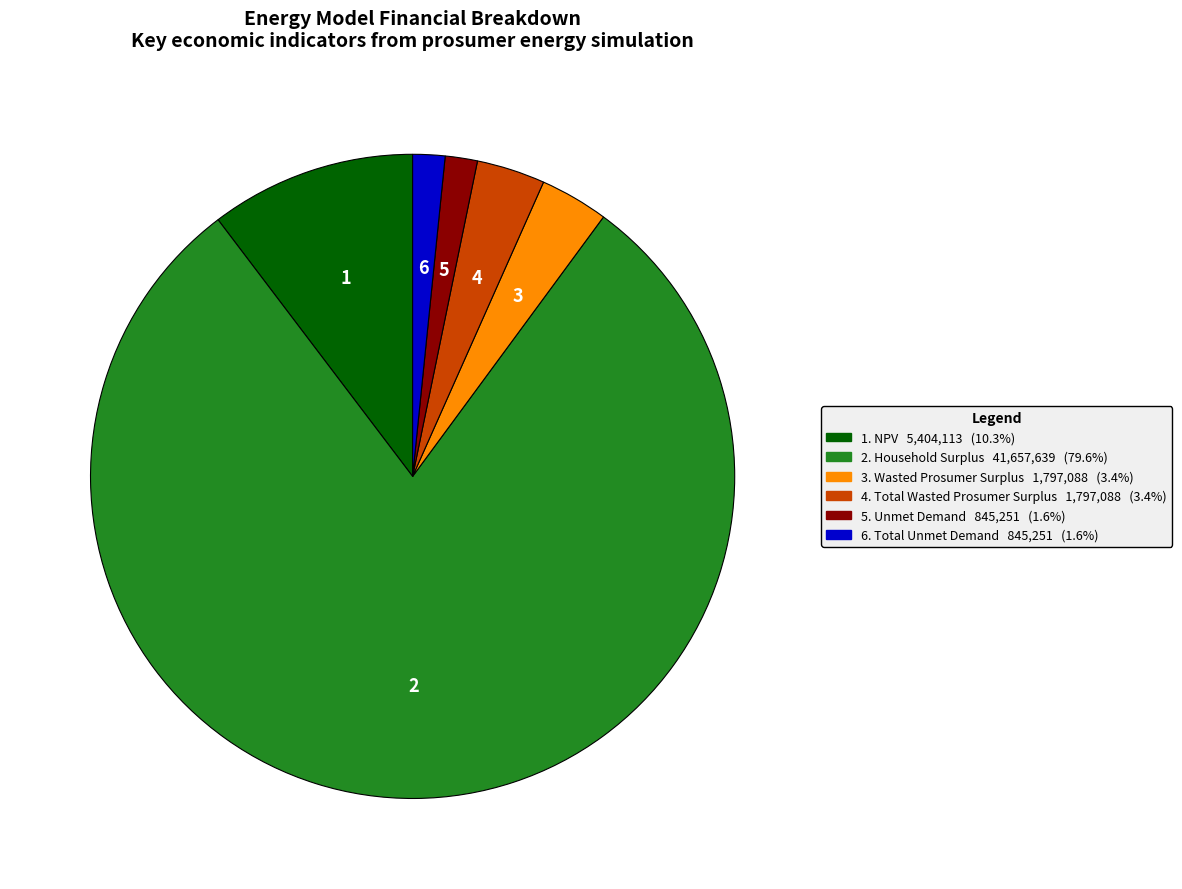

Does any single category account for the majority?

Yes